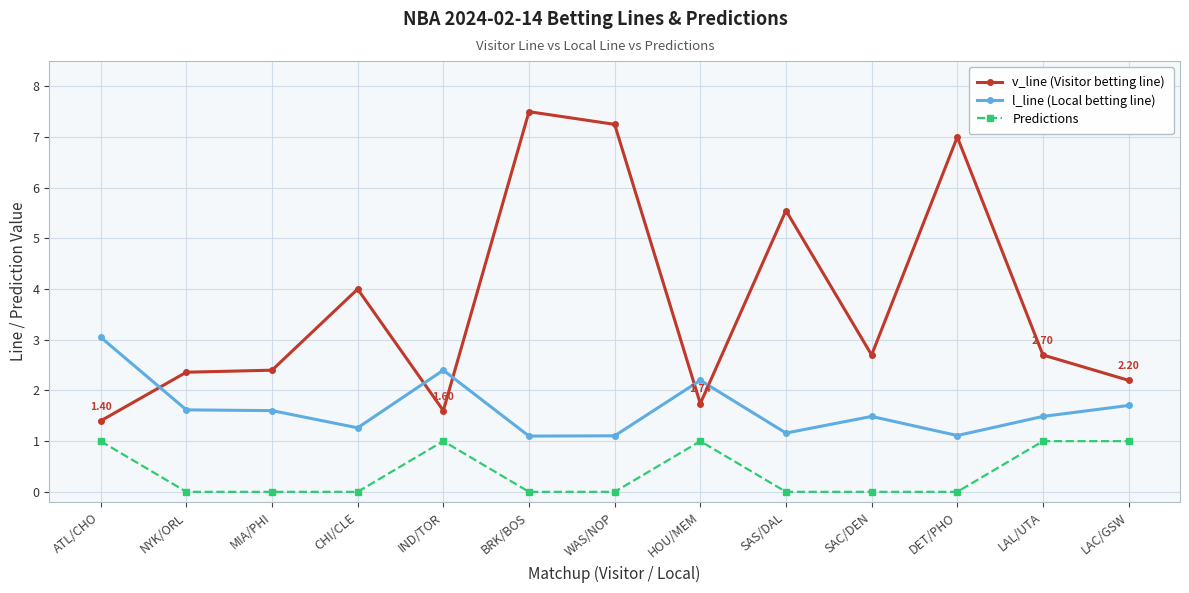

True or false: v_line (Visitor betting line) and Predictions intersect in this chart.

False